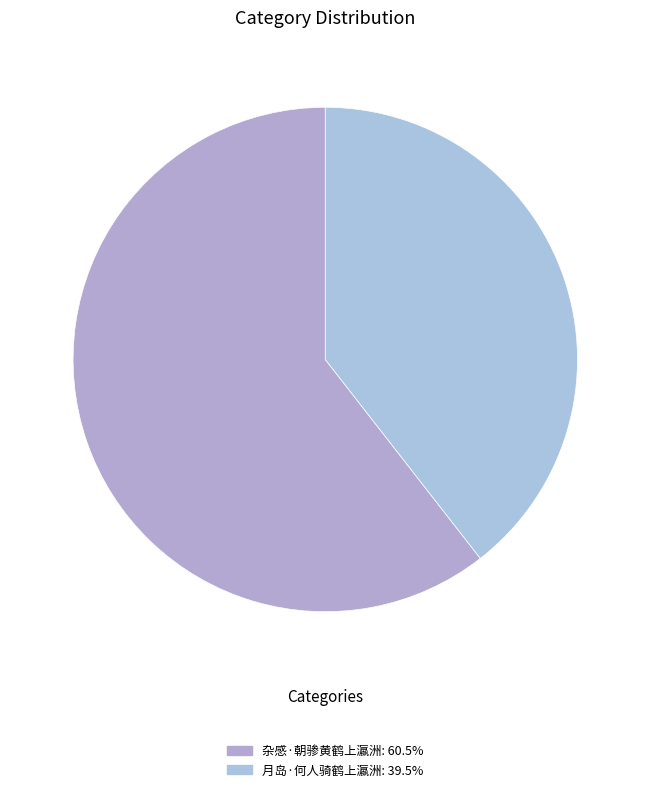

How many segments does this pie chart have?

2